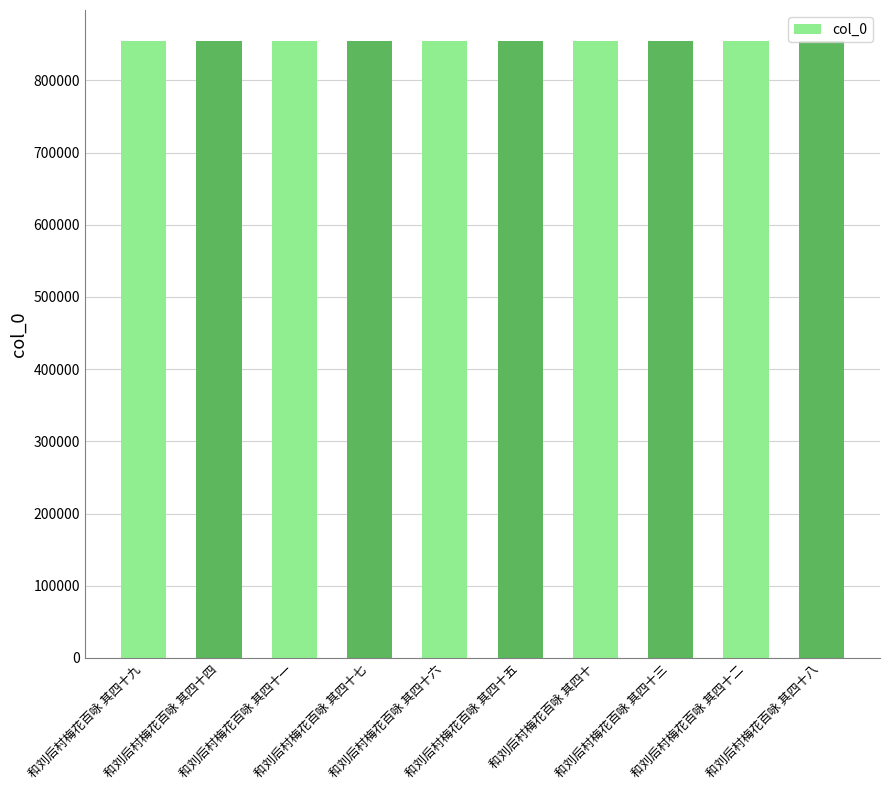

What is the value of the 4th bar from the left?

854598